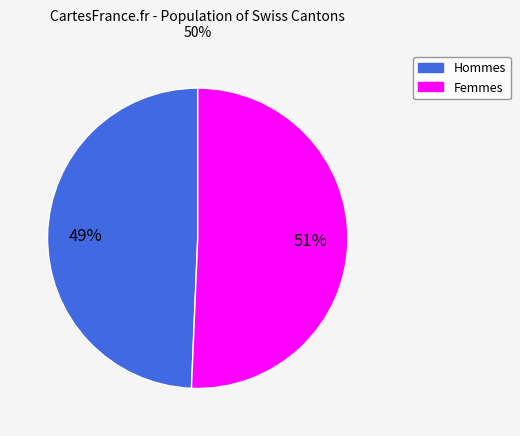

Is there a majority slice in this chart?

Yes